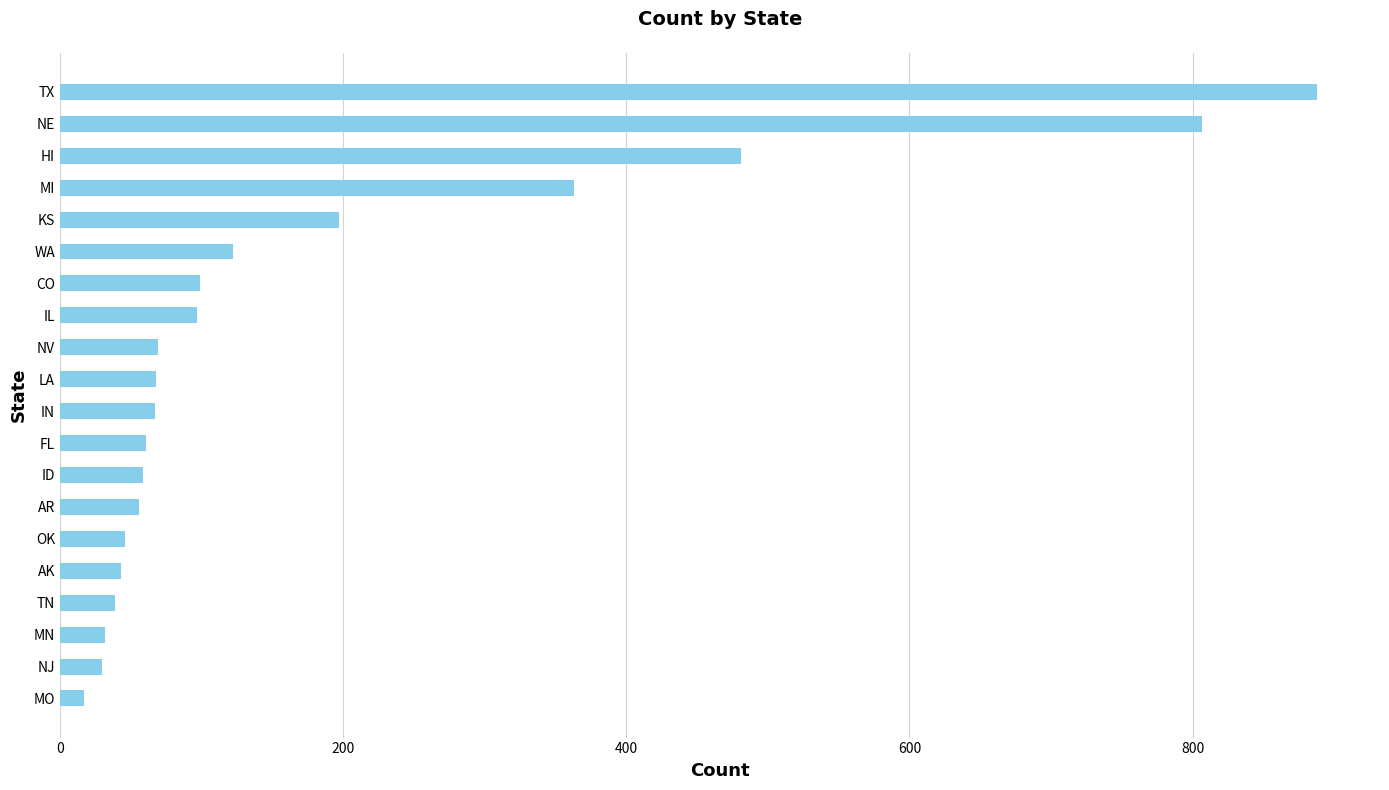

What is the difference between the maximum and second lowest values?

858